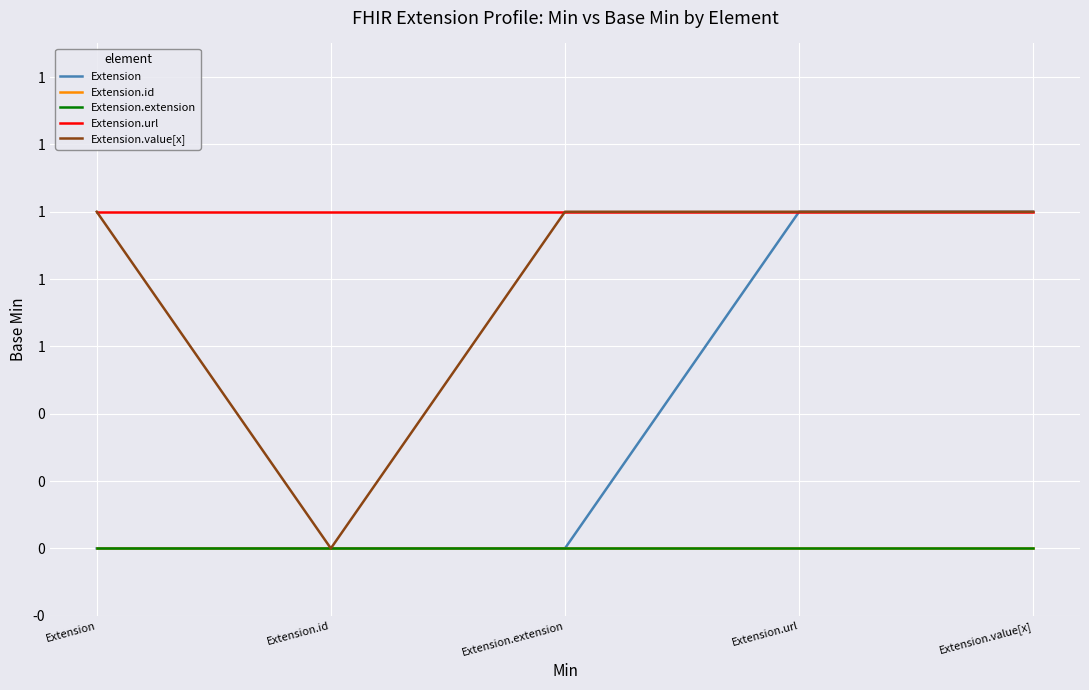

True or false: Extension and Extension.id intersect in this chart.

False